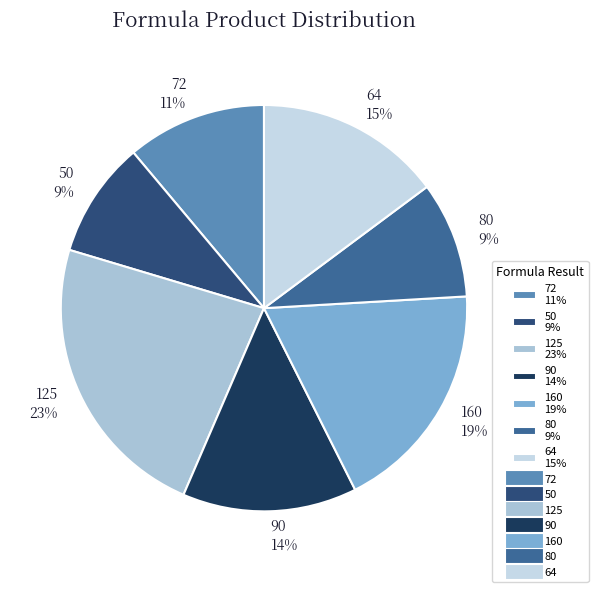

To the nearest percent, what is the difference between the largest and smallest slice percentages?

14%